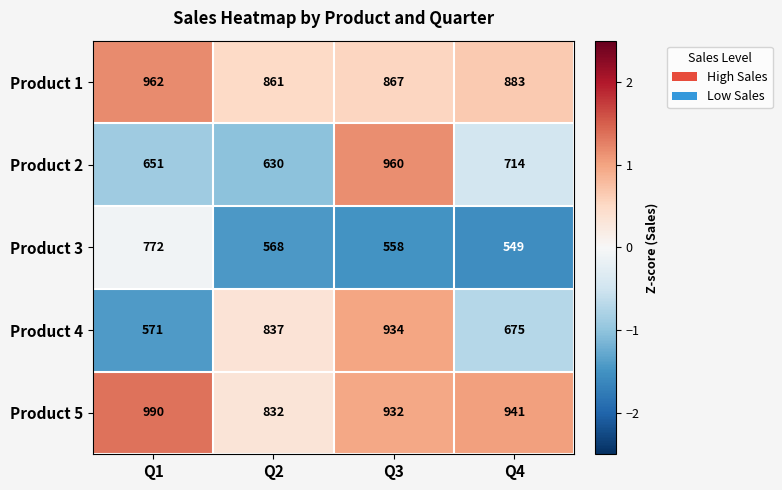

Is it true that Product 2 equals 1052 at Q1?

False